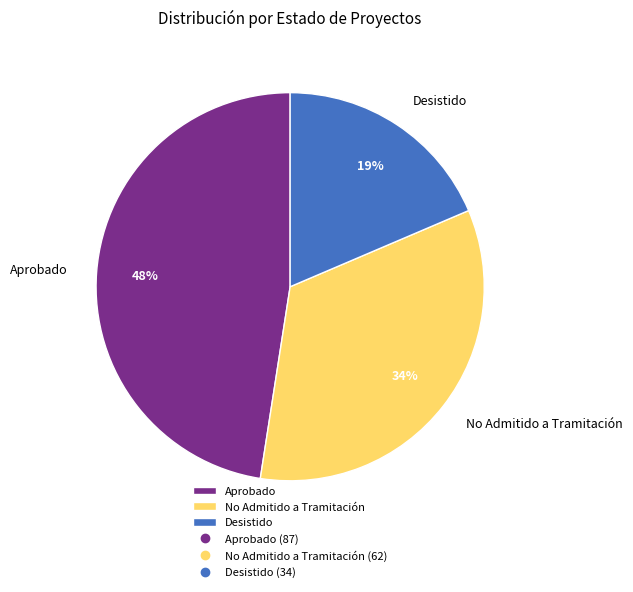

Between Desistido and Aprobado, which is larger?

Aprobado